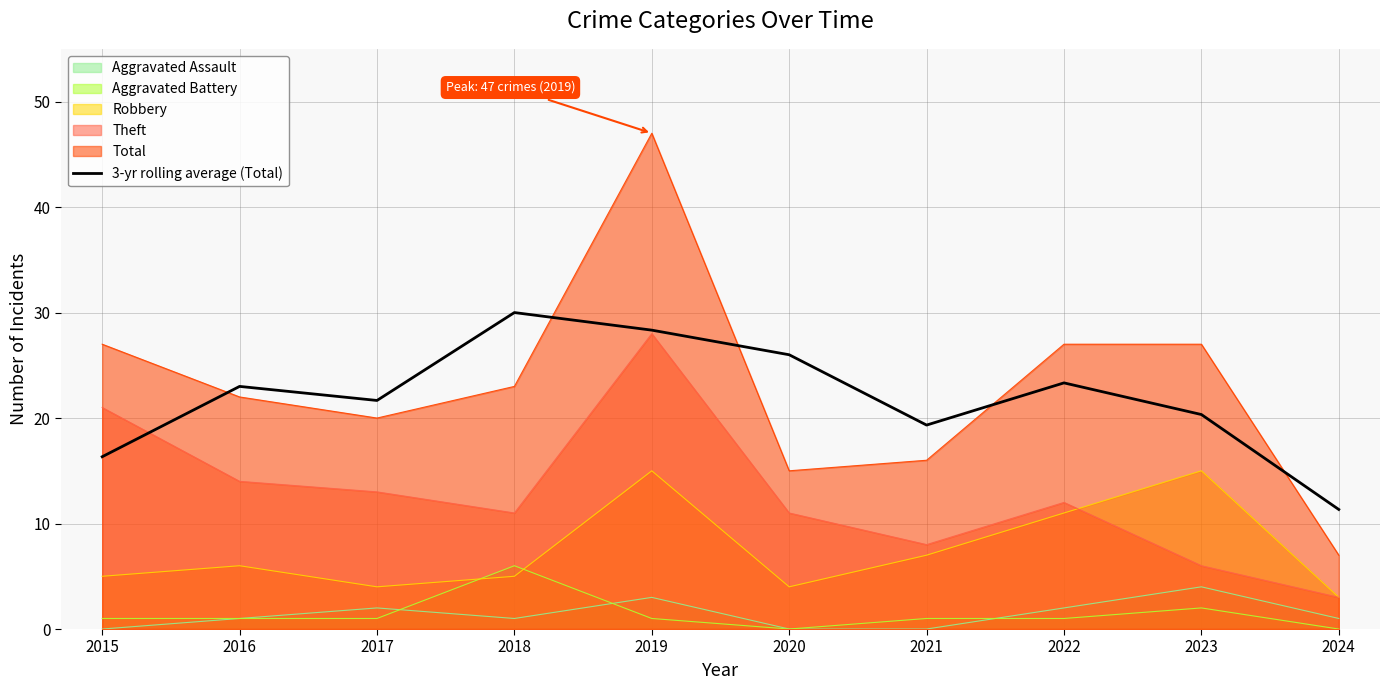

List the labels in order of value, largest first.

2018, 2019, 2020, 2022, 2016, 2017, 2023, 2021, 2015, 2024